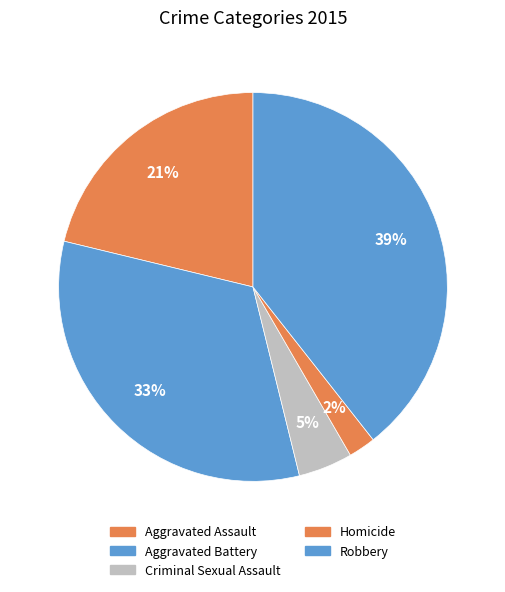

To the nearest percent, what is the average slice percentage?

20%